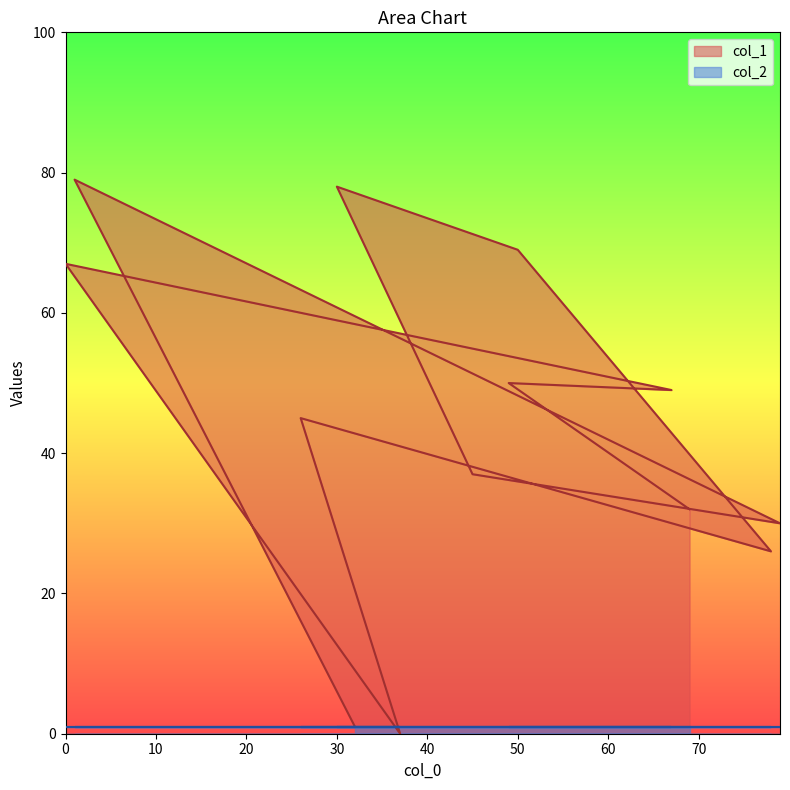

Is it true that the value at 79 is 44?

False